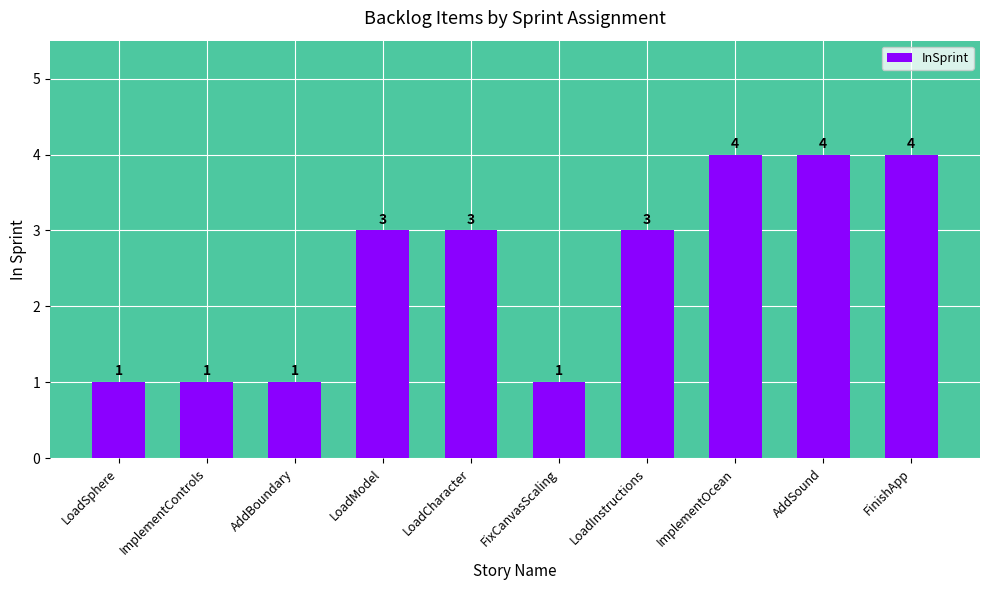

What is the difference between the second highest and minimum values?

3